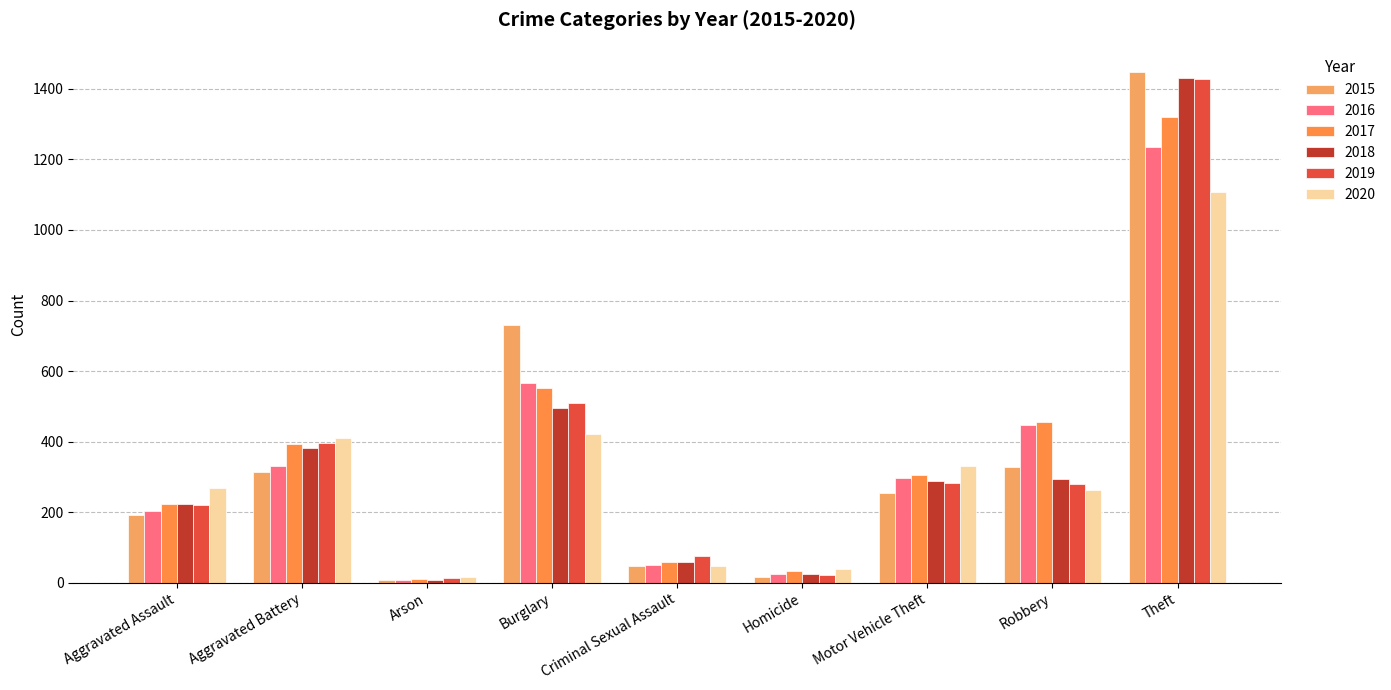

The 2020 series shows 158 at Robbery. True or false?

False